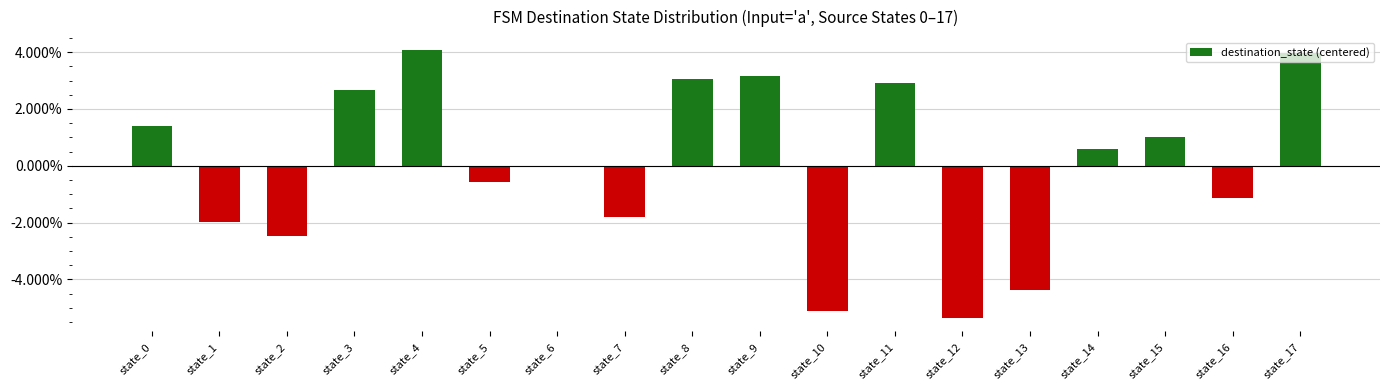

What is the difference between the second highest and minimum values?

0.1